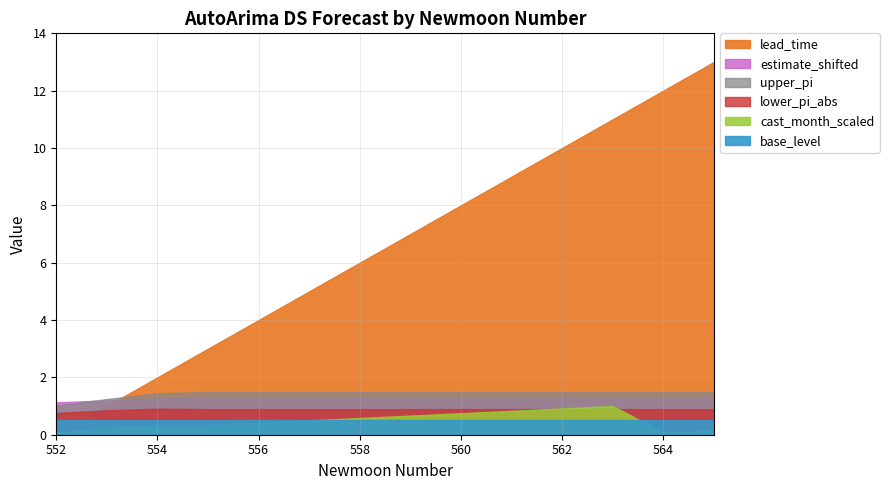

How many data points does each series have?

14